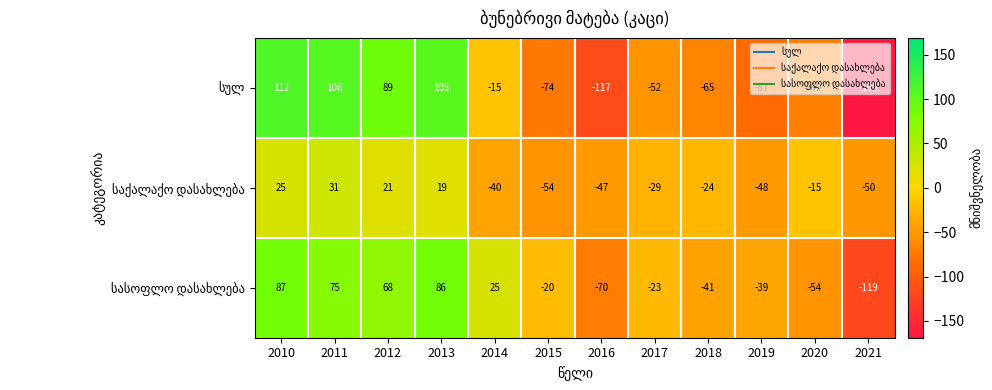

How many distinct data groups are displayed?

3